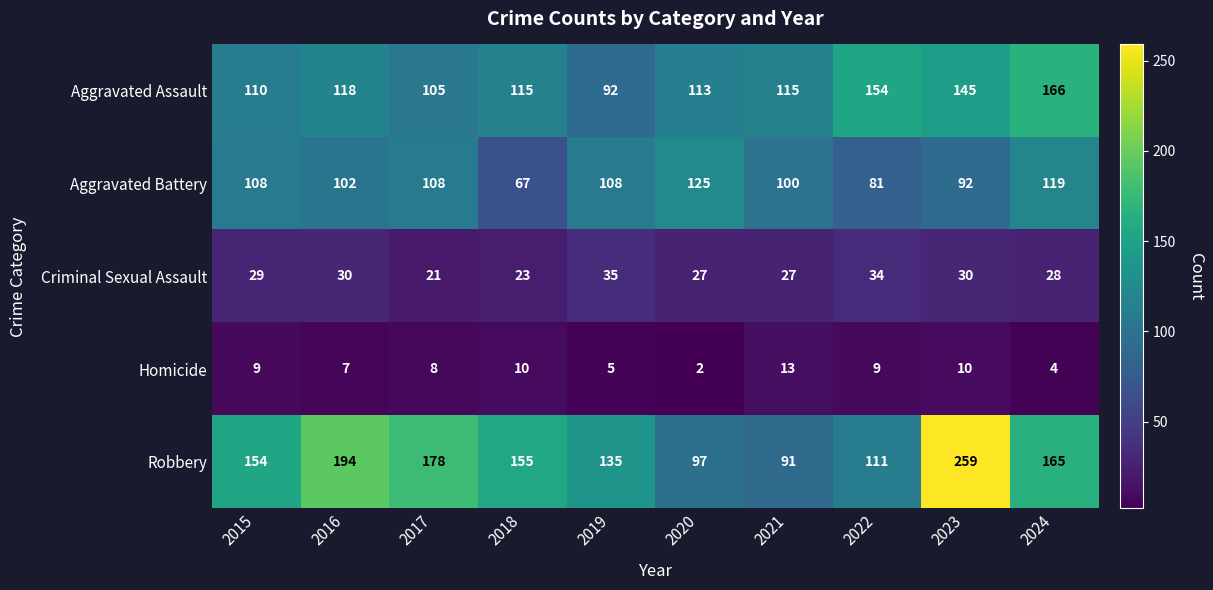

The Aggravated Battery series shows 108 at 2017. True or false?

True